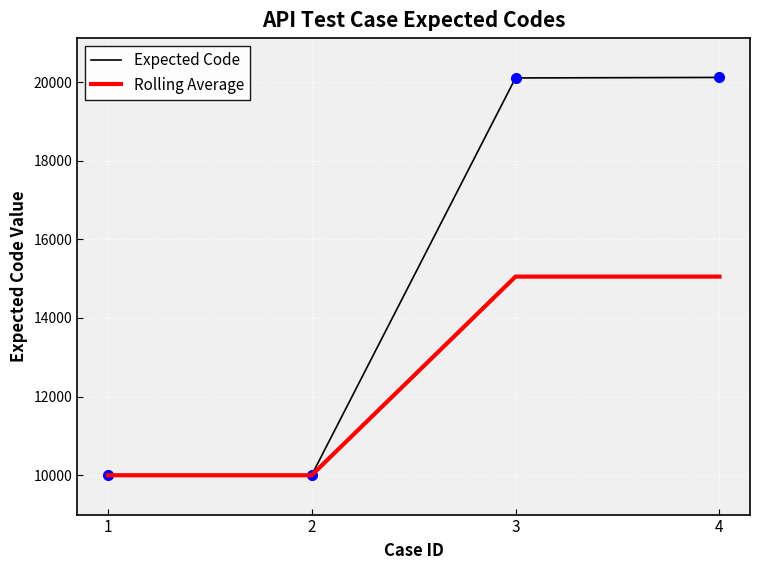

List the series in order of their overall mean, lowest first.

Rolling Average, Expected Code